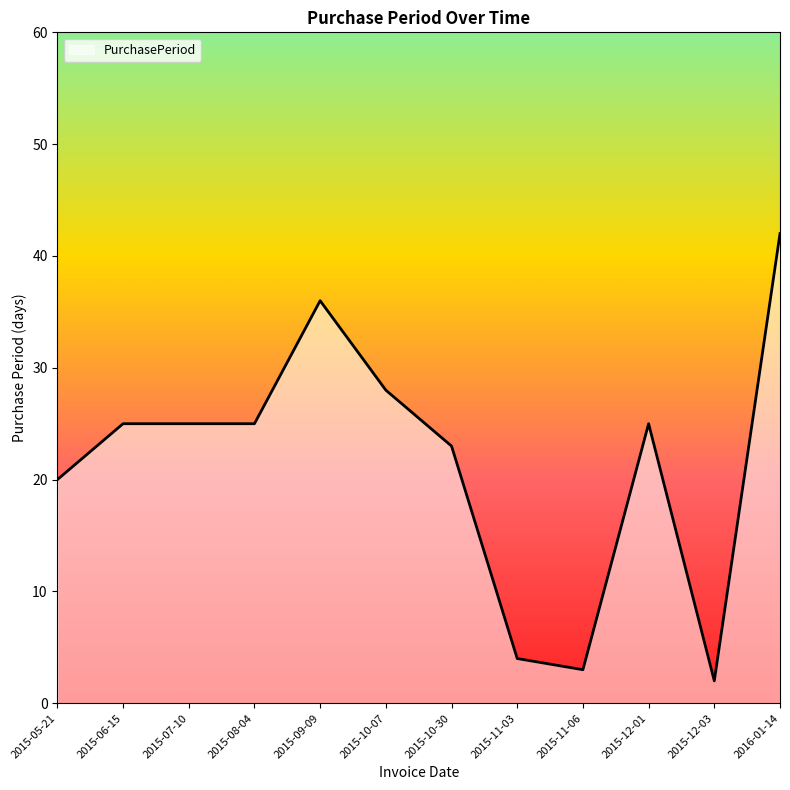

What position from the right is 2015-12-03?

2